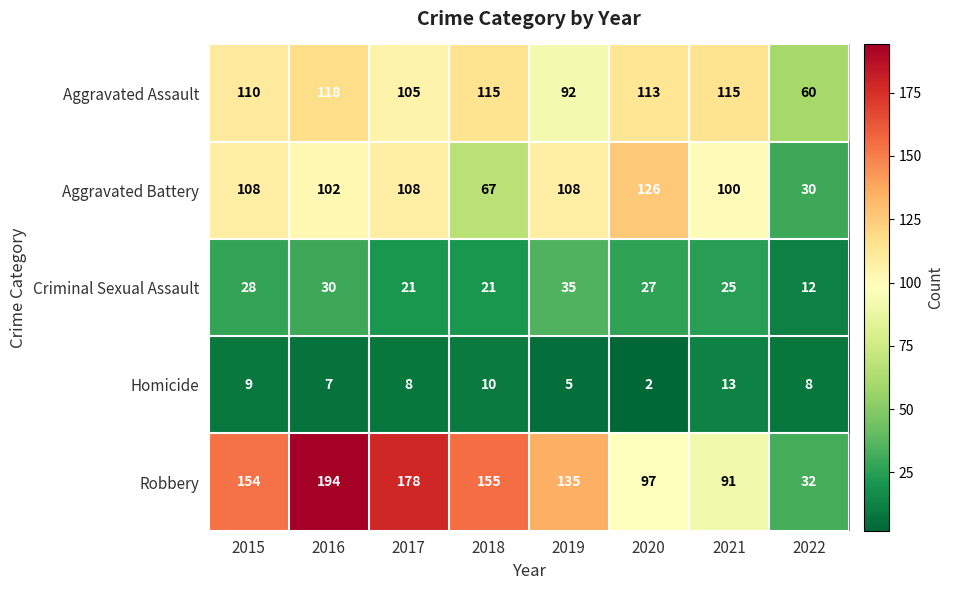

The Homicide series shows 1 at 2020. True or false?

False